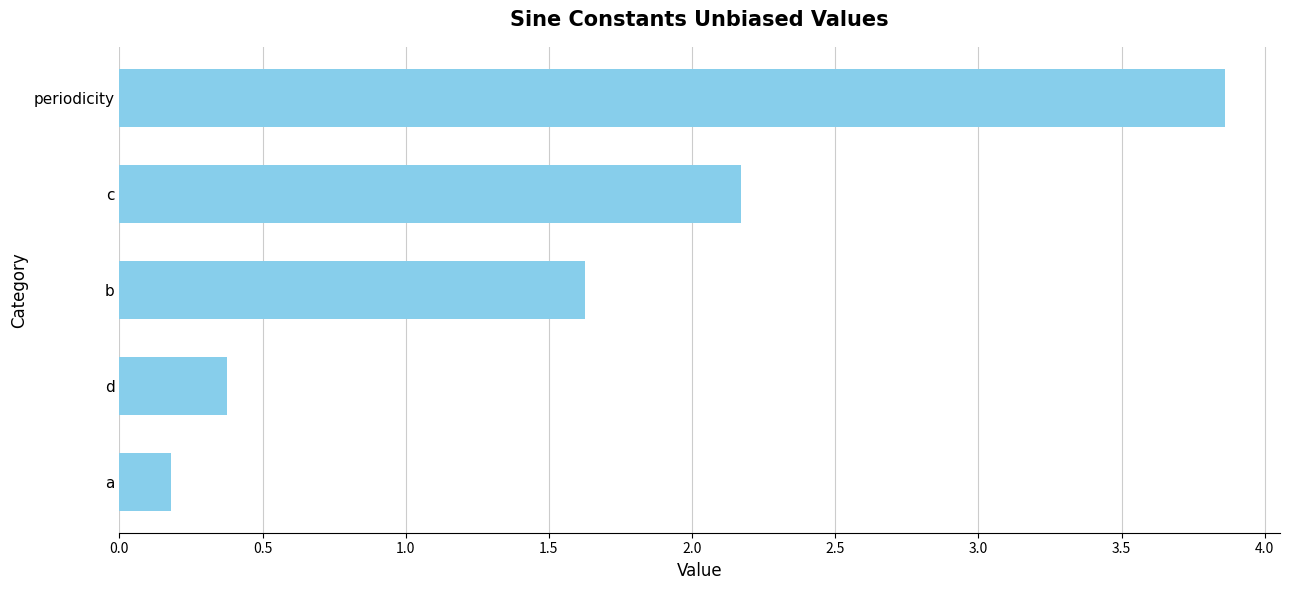

What is the change in value from b to c?

+0.5